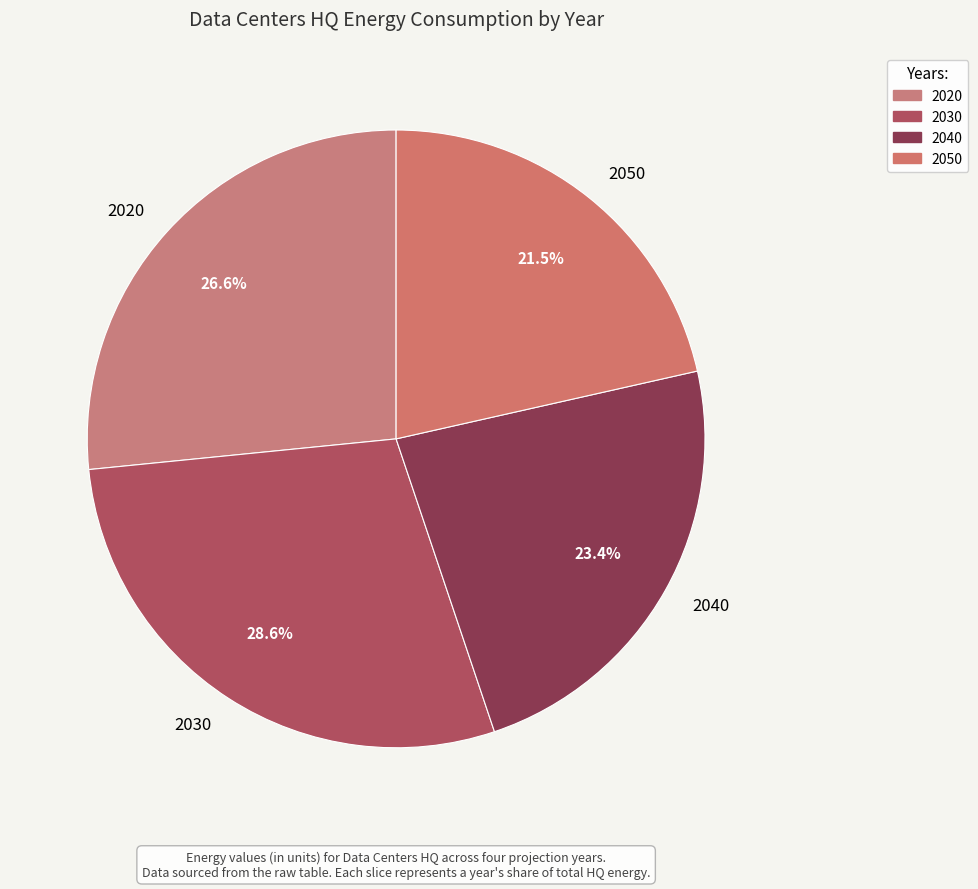

Rank the categories by value from lowest to highest.

2050, 2040, 2020, 2030